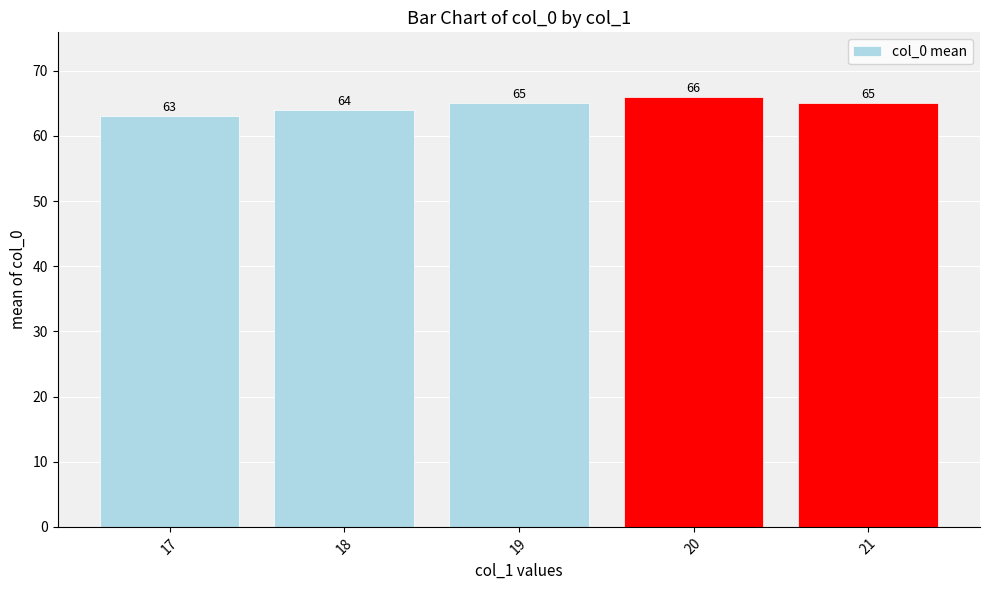

What is the value of the 3rd bar from the left?

65